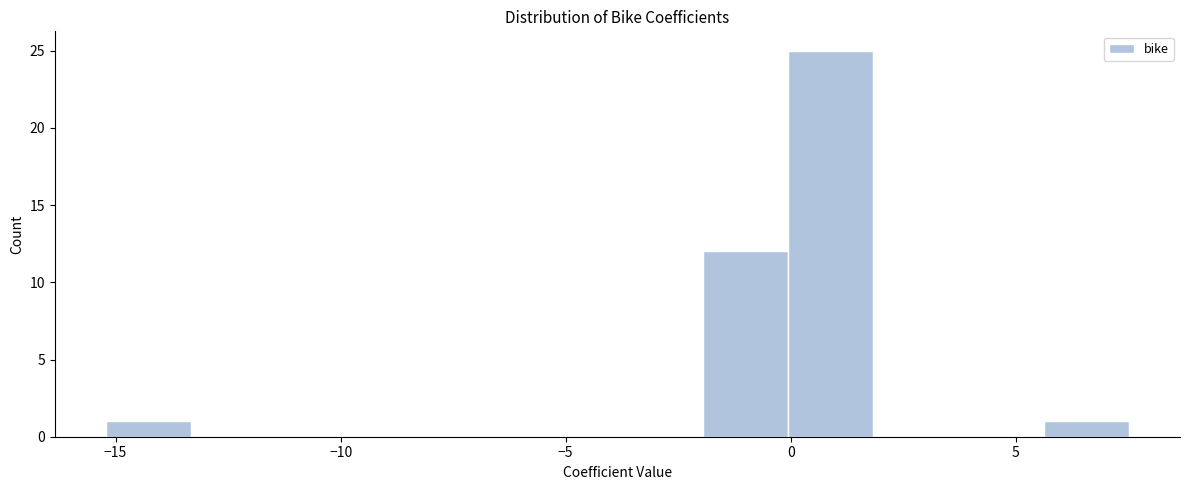

Read against the x-axis, roughly where is the centre of the tallest bar?

1.0